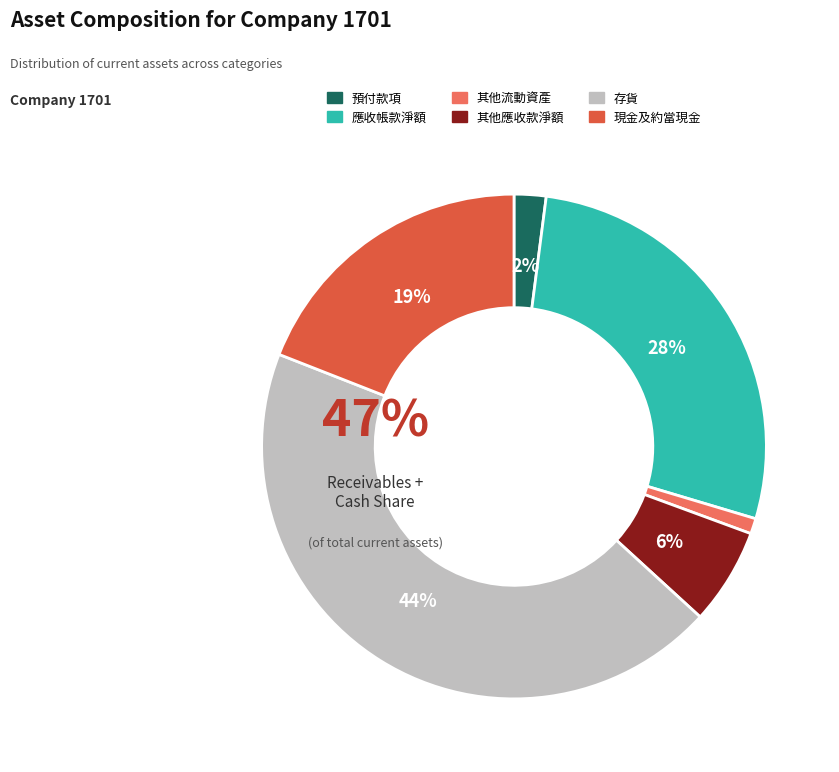

Which category has the biggest portion of the pie?

存貨